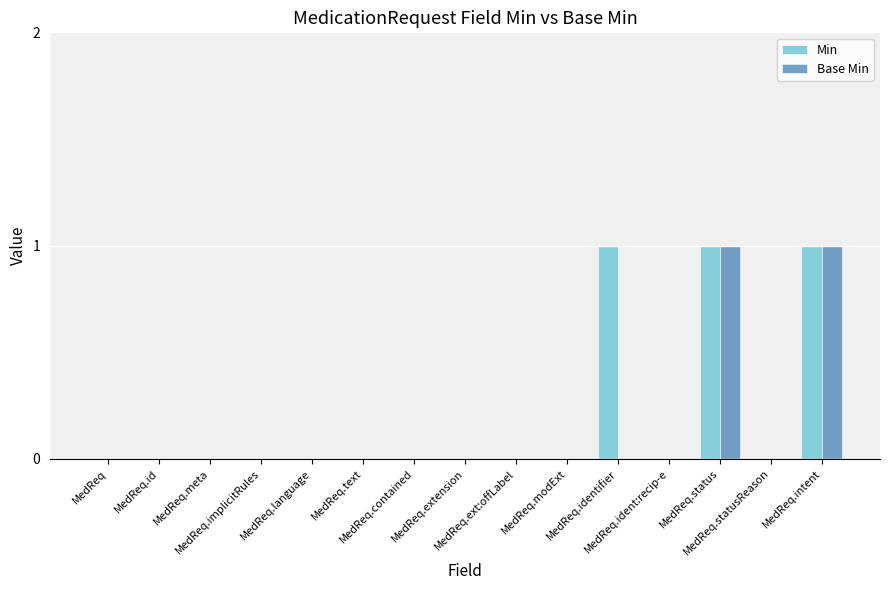

Count the number of data series in this chart.

2